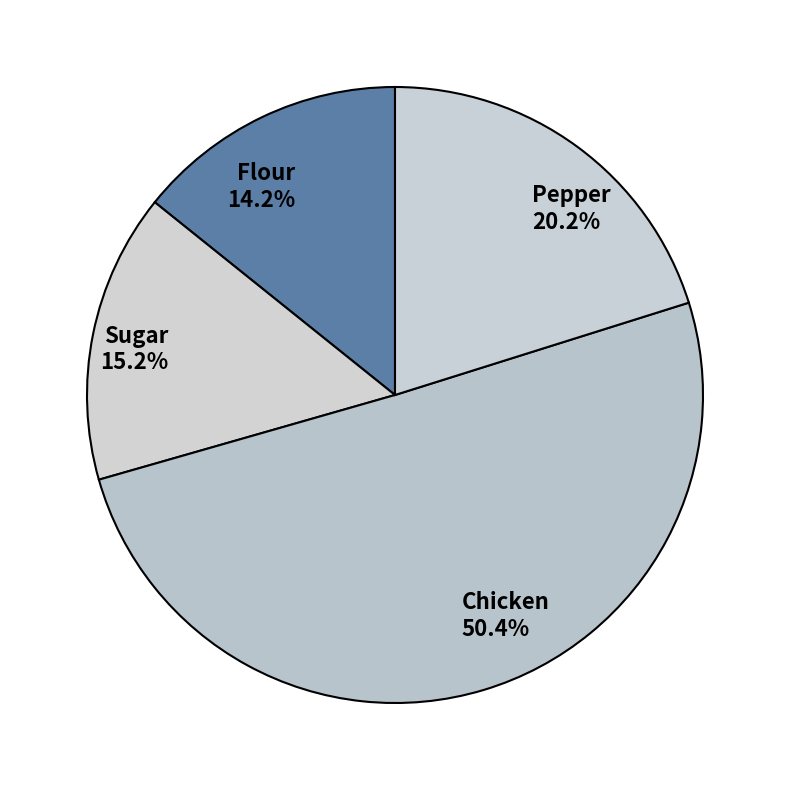

How many segments does this pie chart have?

4